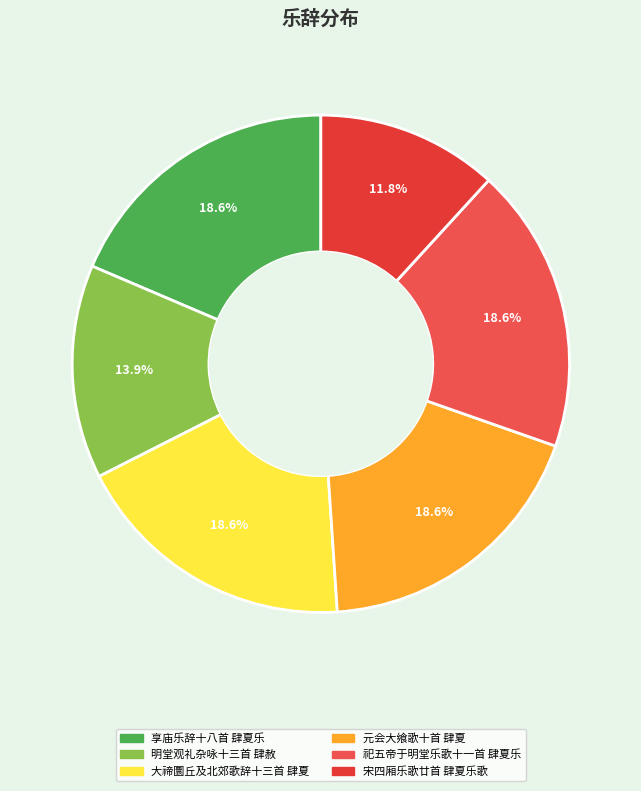

To the nearest percent, what is the difference between the largest and smallest slice percentages?

7%